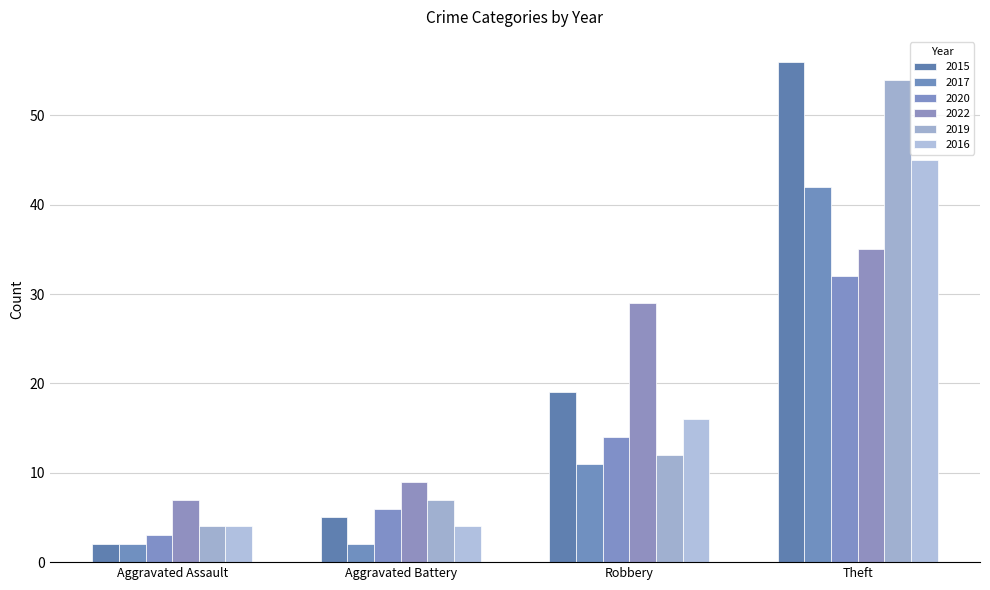

Reading left to right, transcribe all the data shown in this chart.

2015: Aggravated Assault=2	Aggravated Battery=5	Robbery=19	Theft=56
2017: Aggravated Assault=2	Aggravated Battery=2	Robbery=11	Theft=42
2020: Aggravated Assault=3	Aggravated Battery=6	Robbery=14	Theft=32
2022: Aggravated Assault=7	Aggravated Battery=9	Robbery=29	Theft=35
2019: Aggravated Assault=4	Aggravated Battery=7	Robbery=12	Theft=54
2016: Aggravated Assault=4	Aggravated Battery=4	Robbery=16	Theft=45